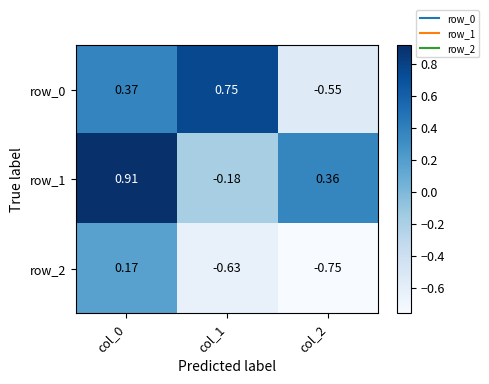

Rank the categories by row_0 value from highest to lowest.

col_1, col_0, col_2